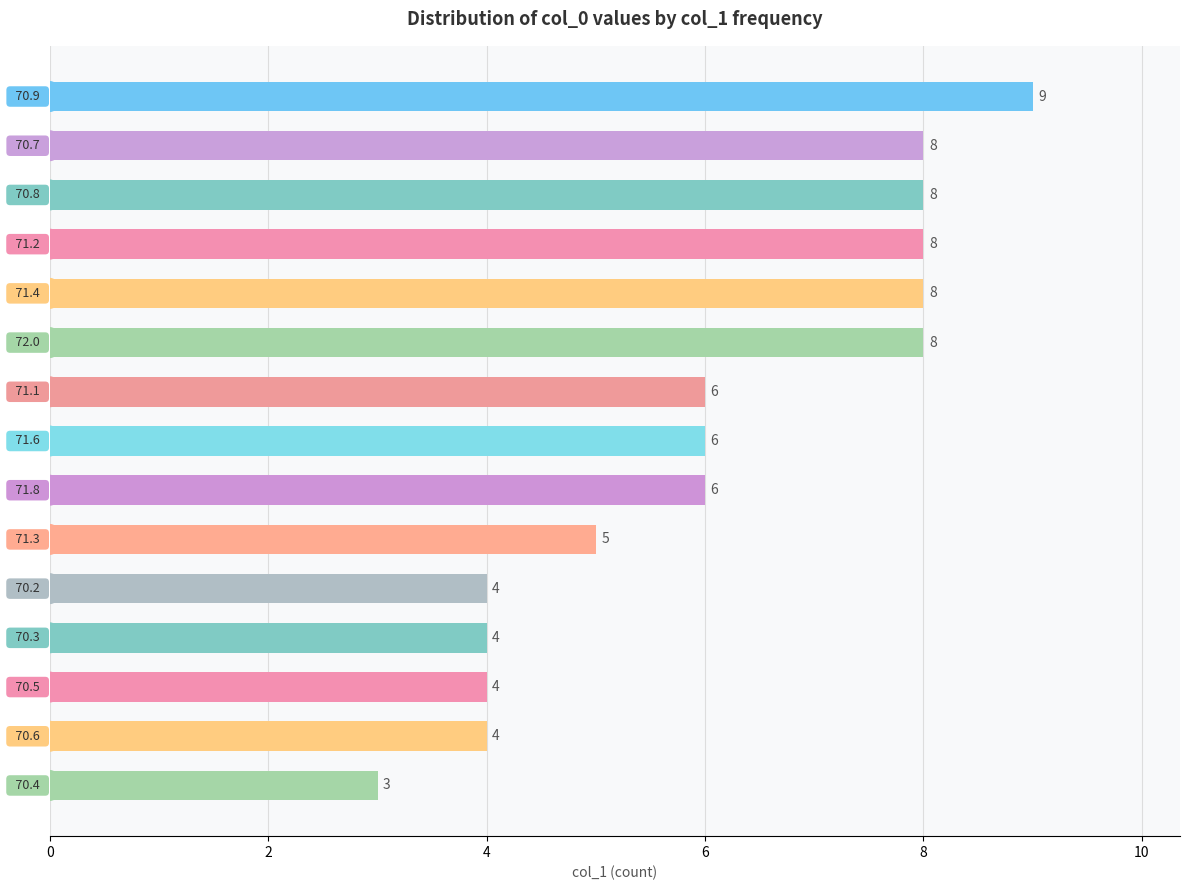

What is the sum of all values?

91